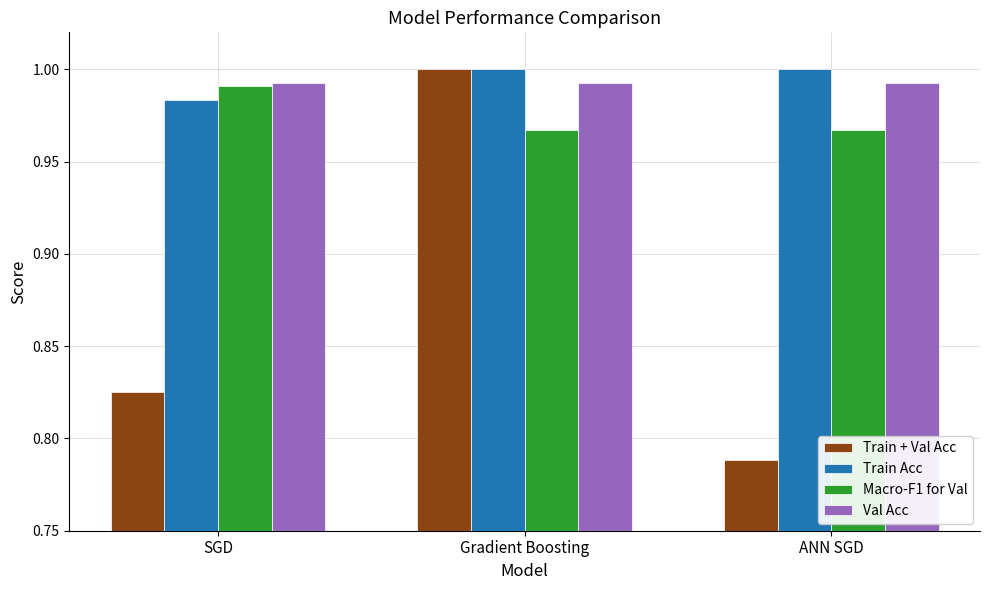

Where is Train Acc nearest to the value 0?

SGD